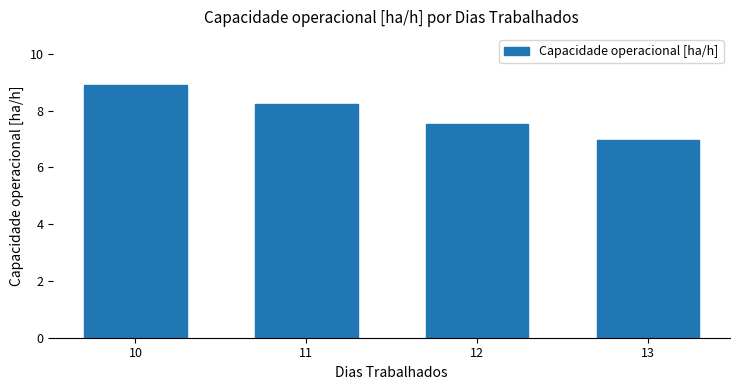

Read the value at 11.

8.2